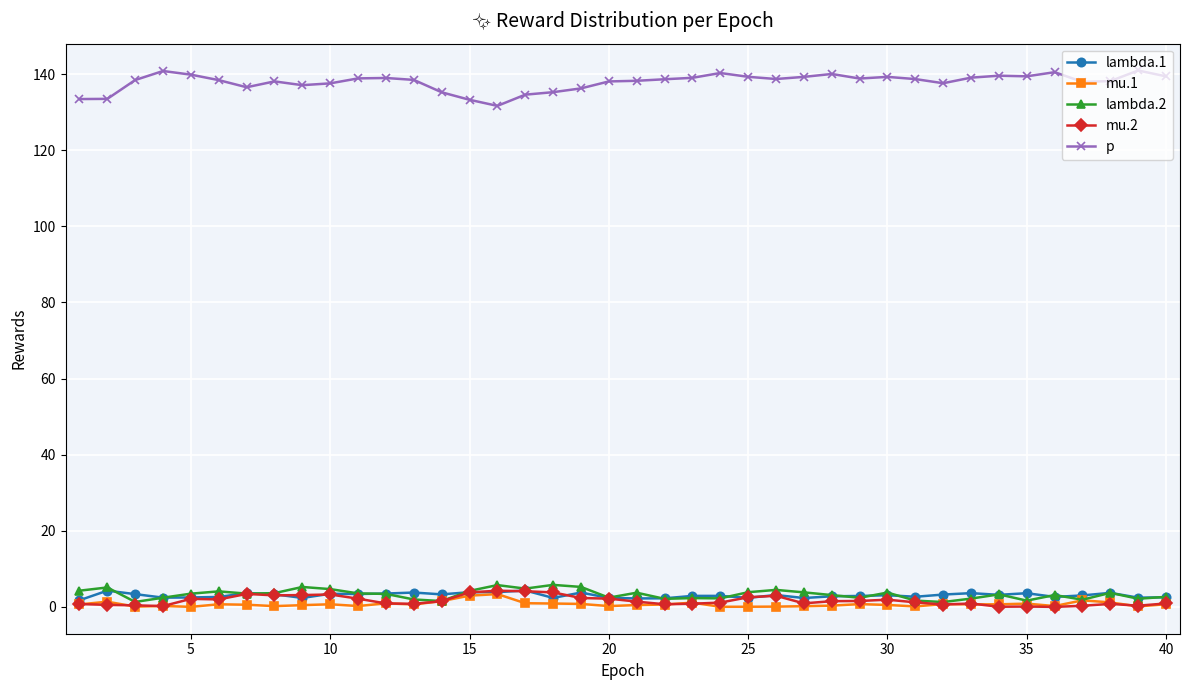

True or false: mu.2 and p intersect in this chart.

False